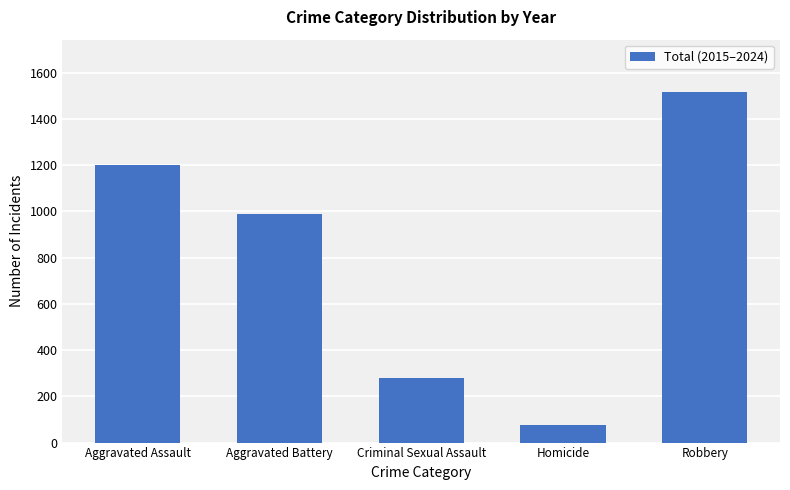

What is the minimum value shown in the chart?

76